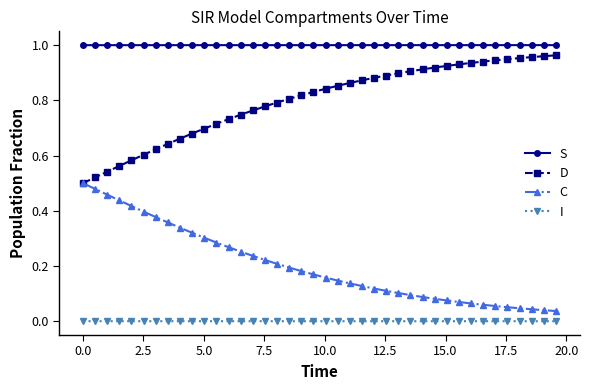

How many series are shown in this chart?

4